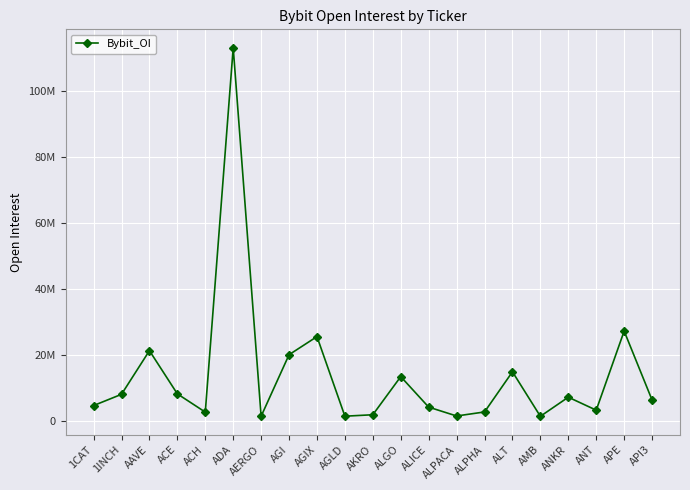

Is this an area chart (filled region under the line)?

No